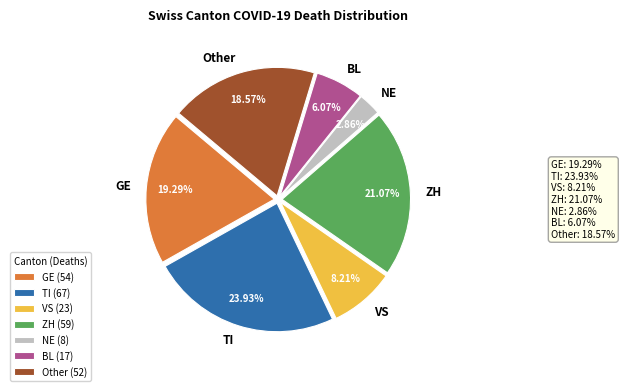

To the nearest percent, what portion does TI represent?

24%